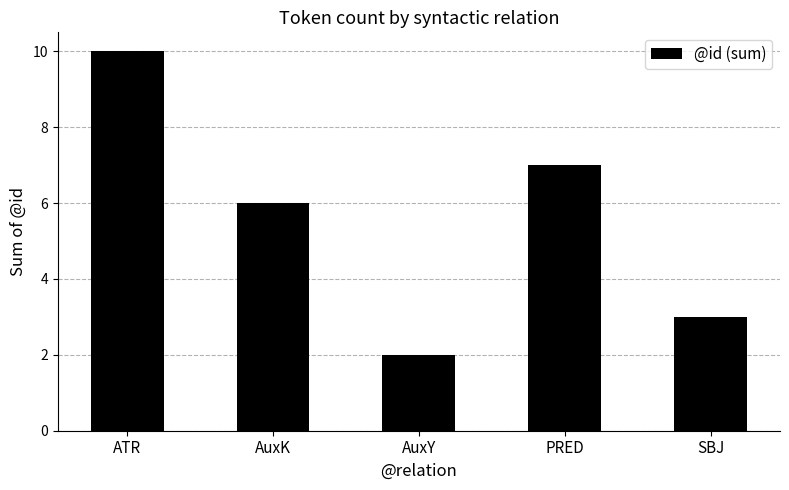

The chart shows a value of 10 at ATR. True or false?

True